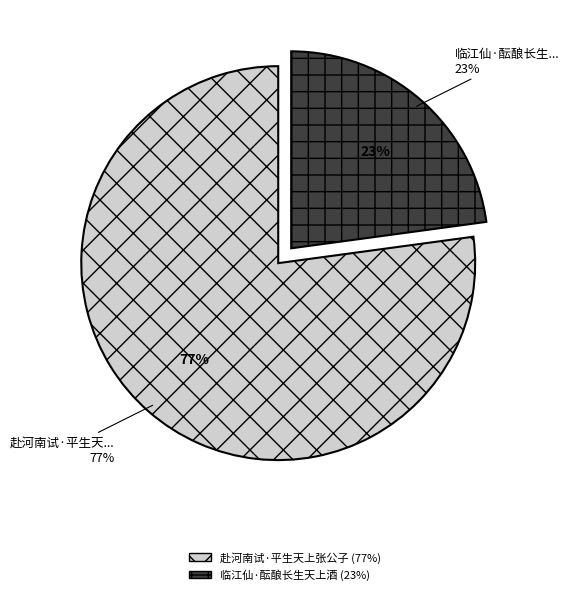

To the nearest percent, what is the difference between the 临江仙·酝酿长生天上酒 and 赴河南试·平生天上张公子 slice percentages?

54%